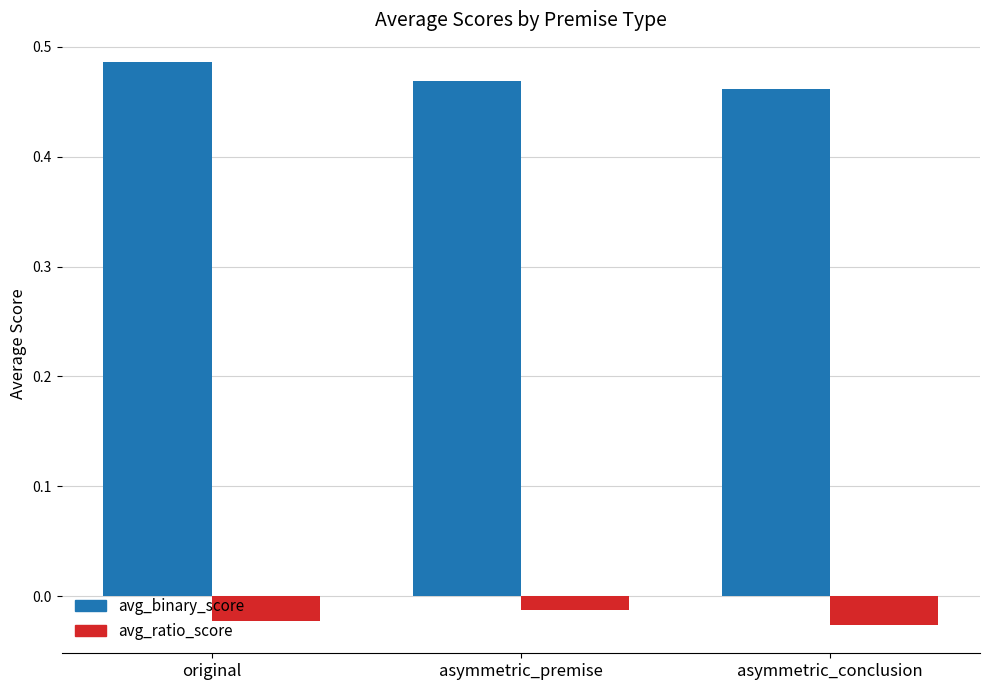

How many categories are shown in the chart?

3